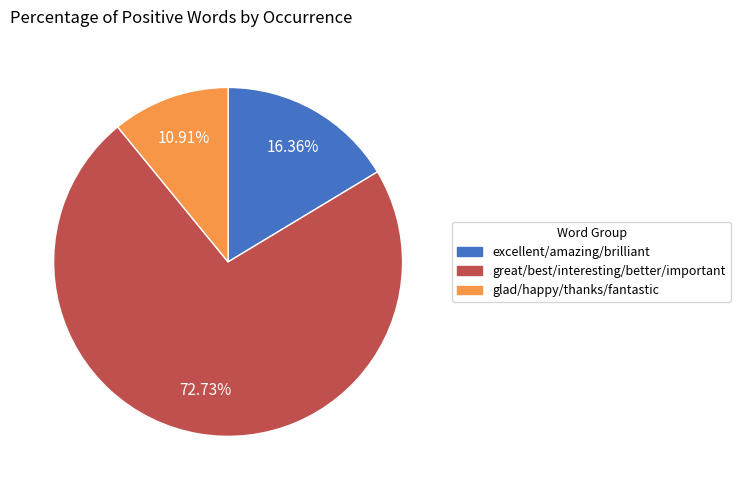

Does any single category account for the majority?

Yes